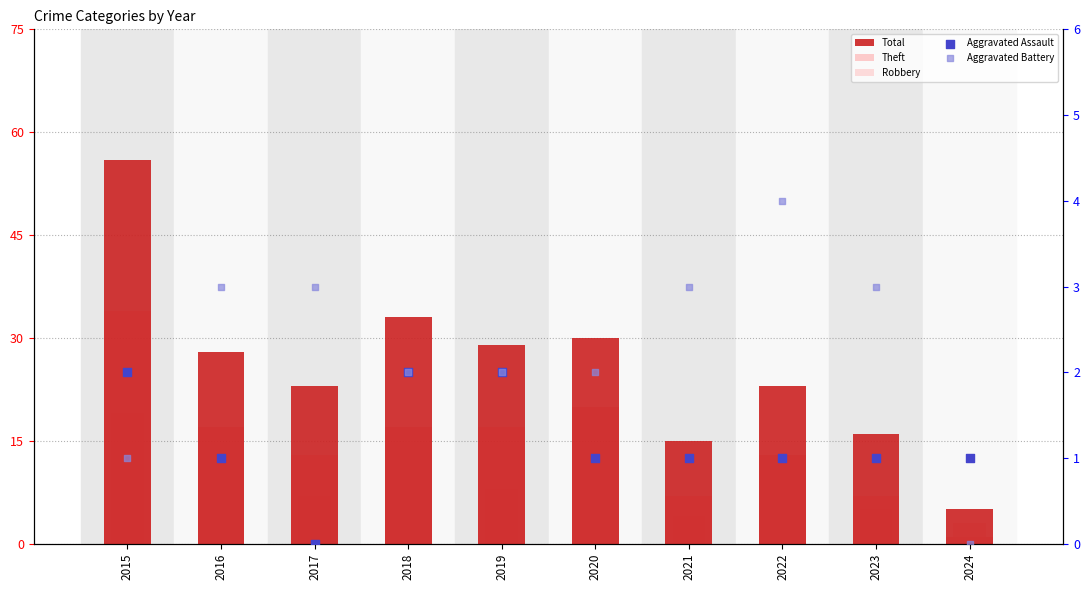

Which series has the largest Y range (max minus min)?

Total